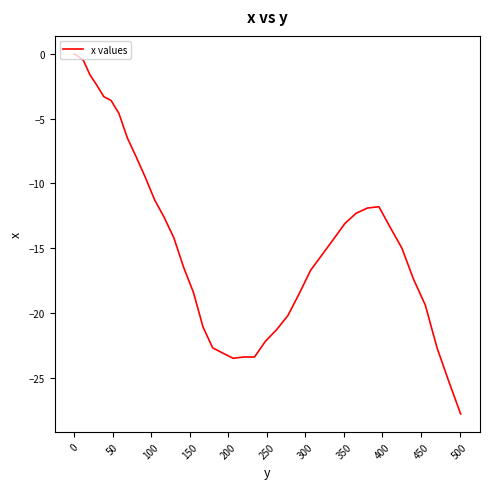

What is the difference between the maximum and minimum values?

27.8